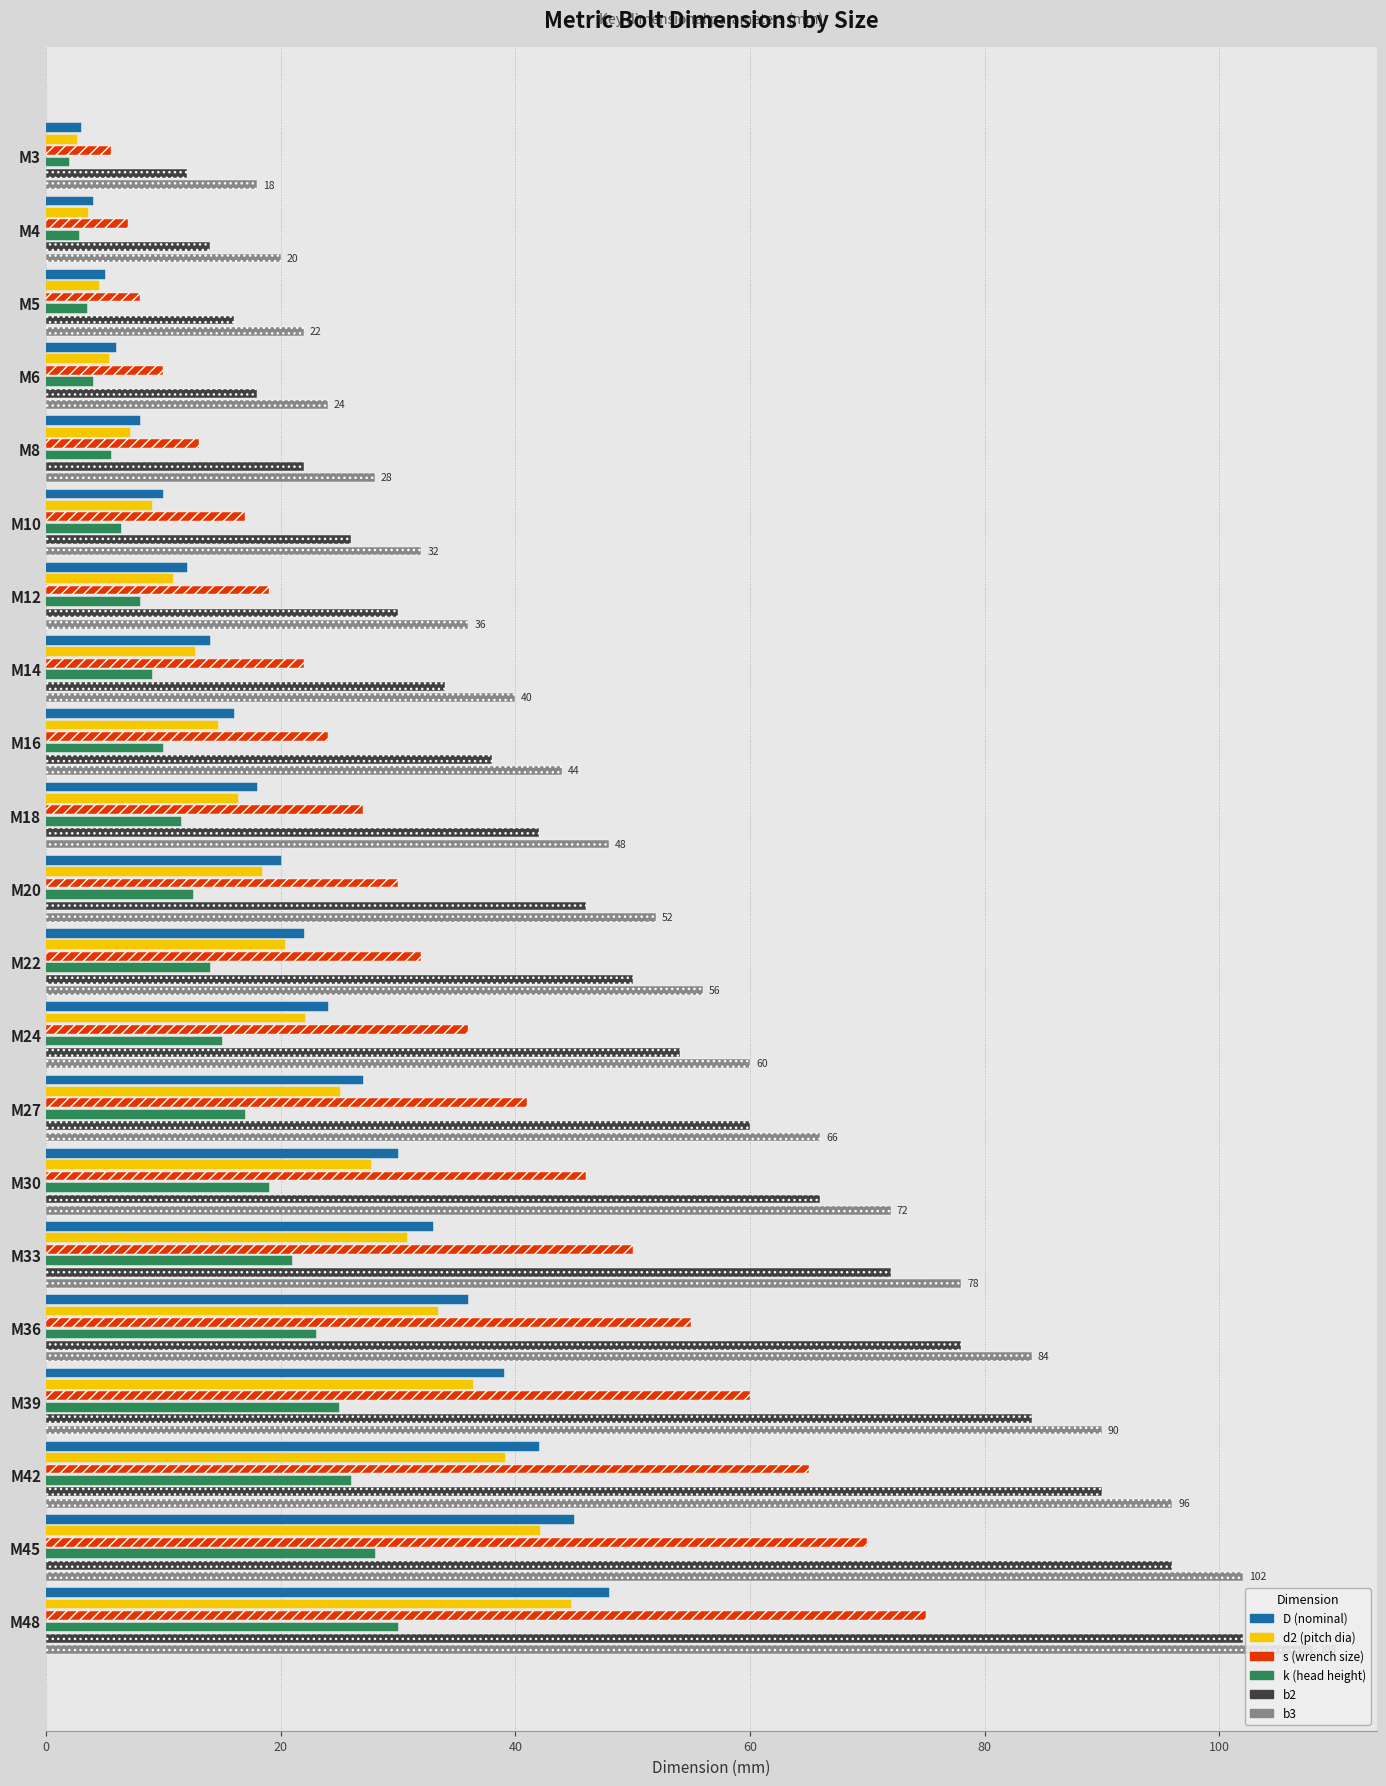

True or false: s (wrench size) has a value of 9.4 at M4.

False